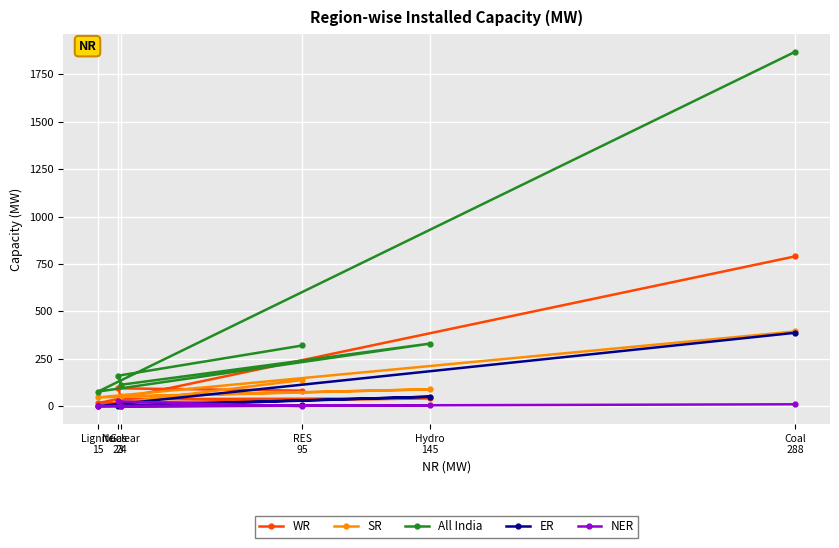

What is the greatest value displayed?

1869